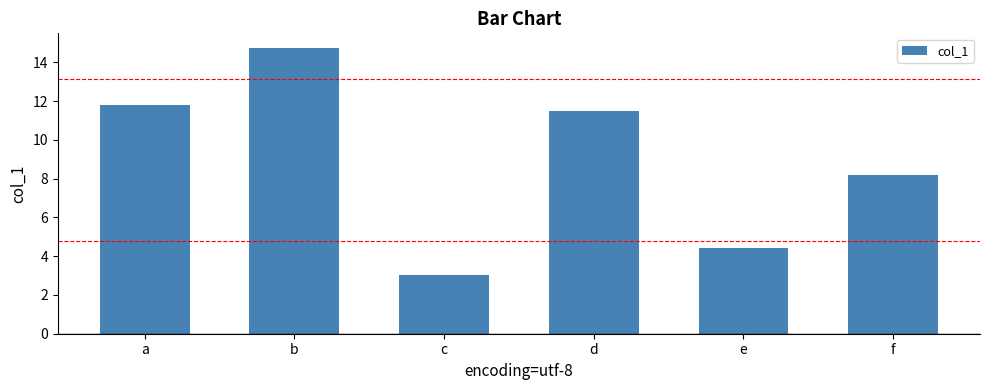

What is the approximate value at a?

11.8